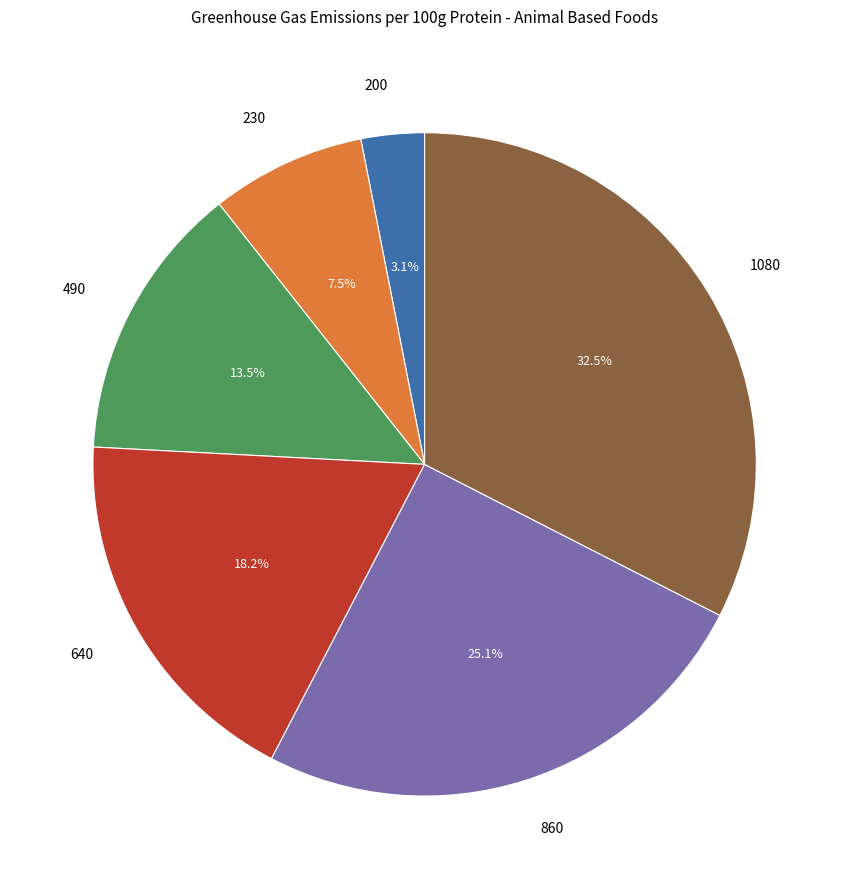

Is it true that 860 is 25% of the pie?

True